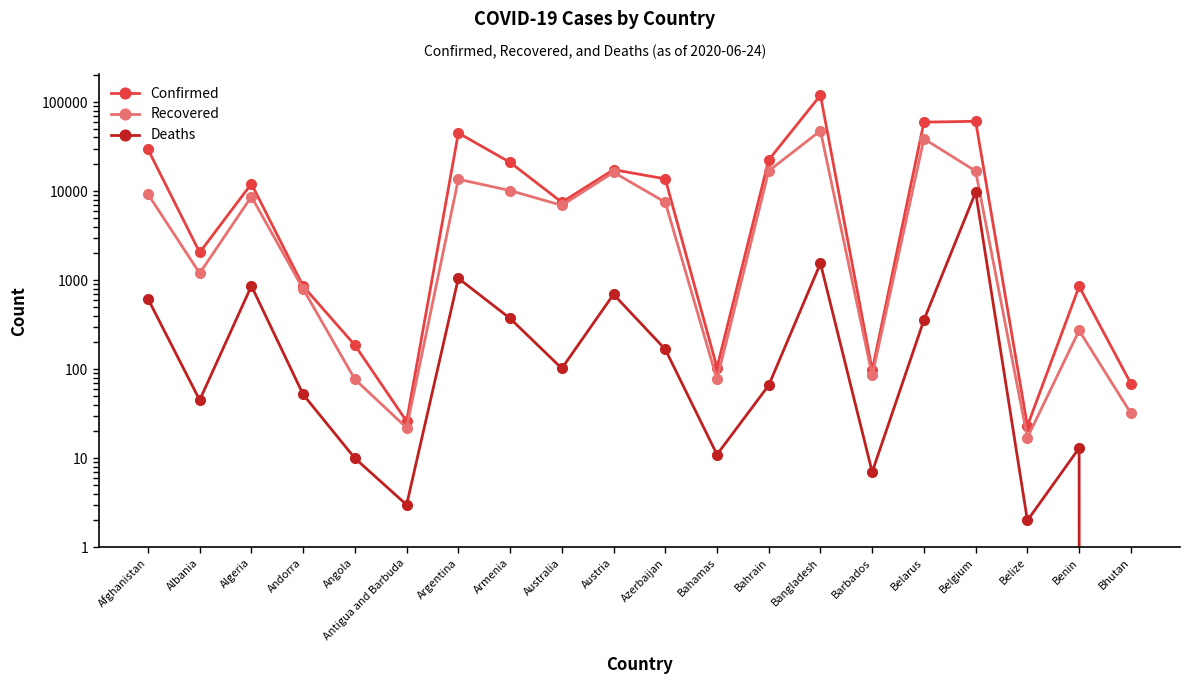

What is the sum of all Confirmed values?

412268